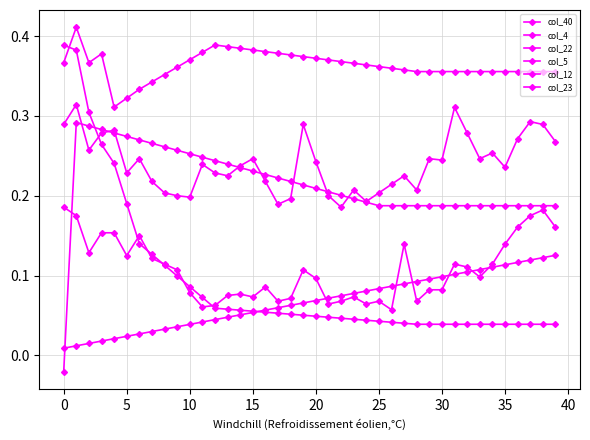

How many categories are shown in the chart?

40